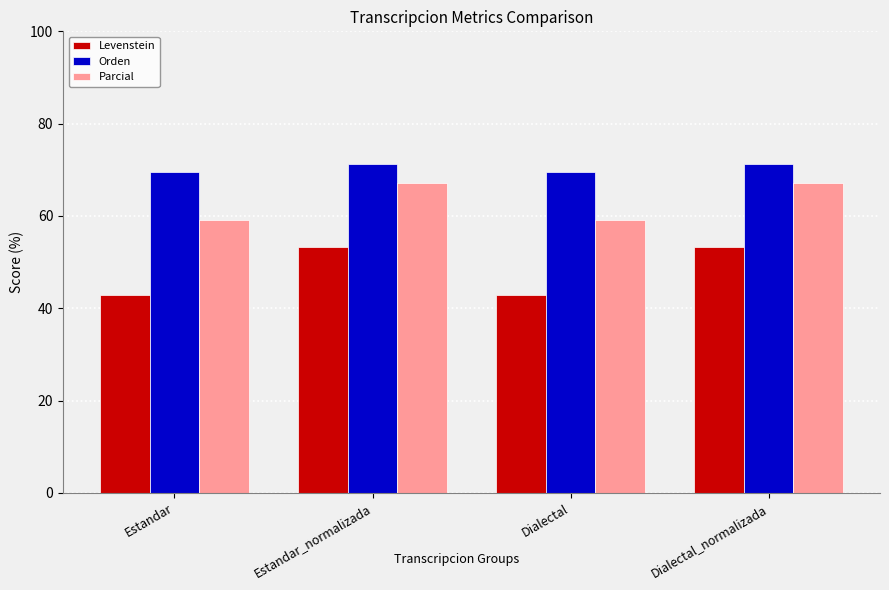

What is the maximum value shown in the chart?

71.2